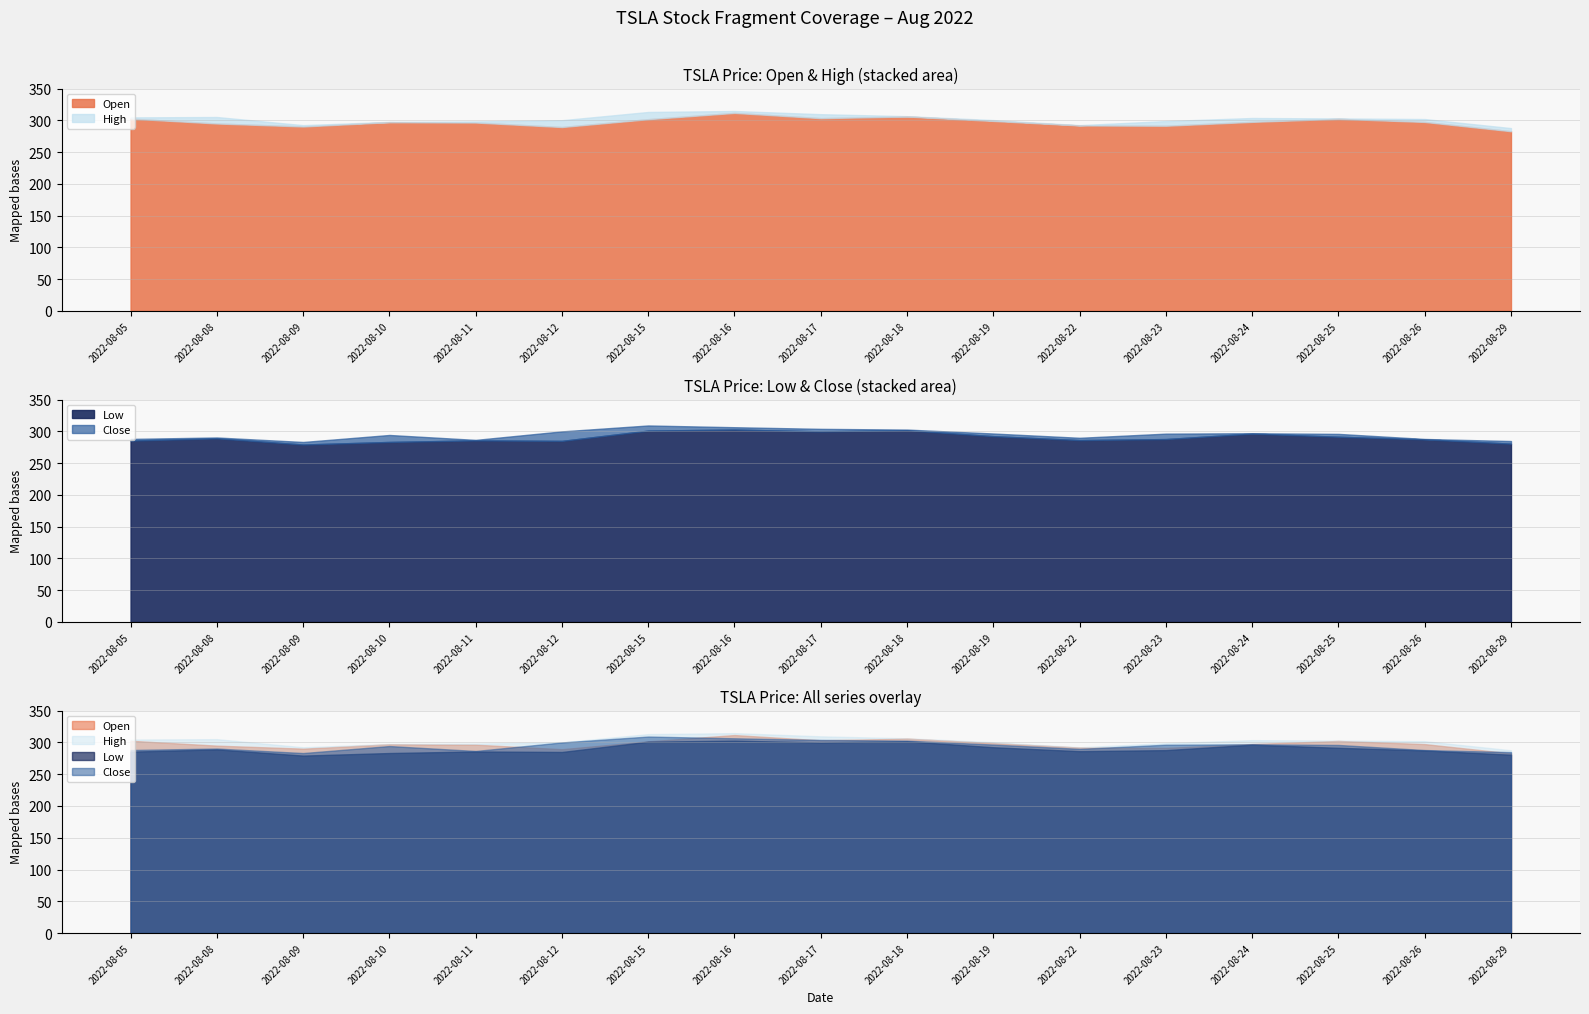

How many lines are shown in the chart?

4